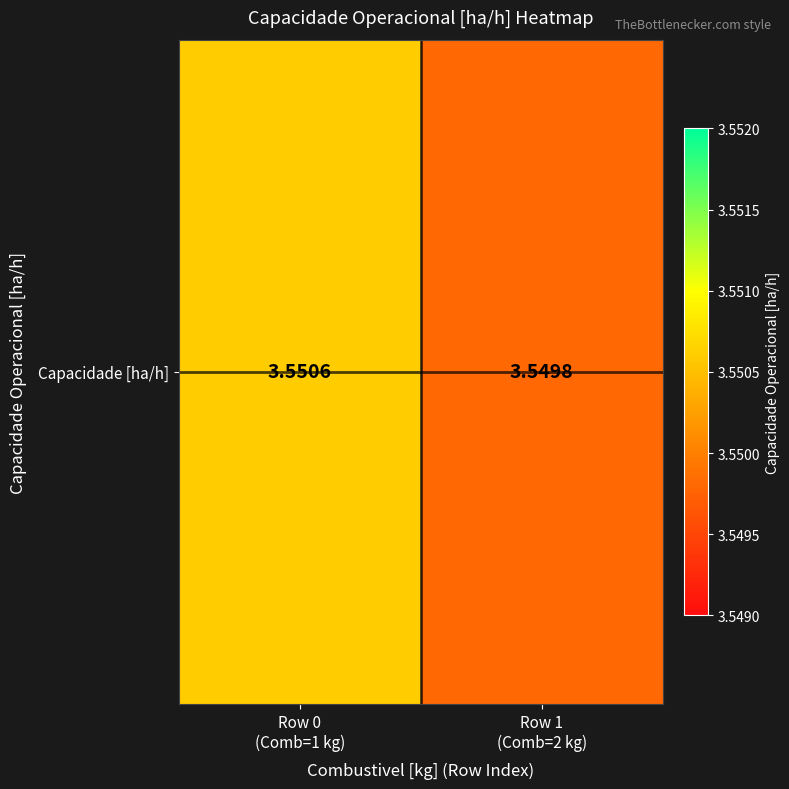

Rank the categories by value from highest to lowest.

Row 0
(Comb=1 kg), Row 1
(Comb=2 kg)